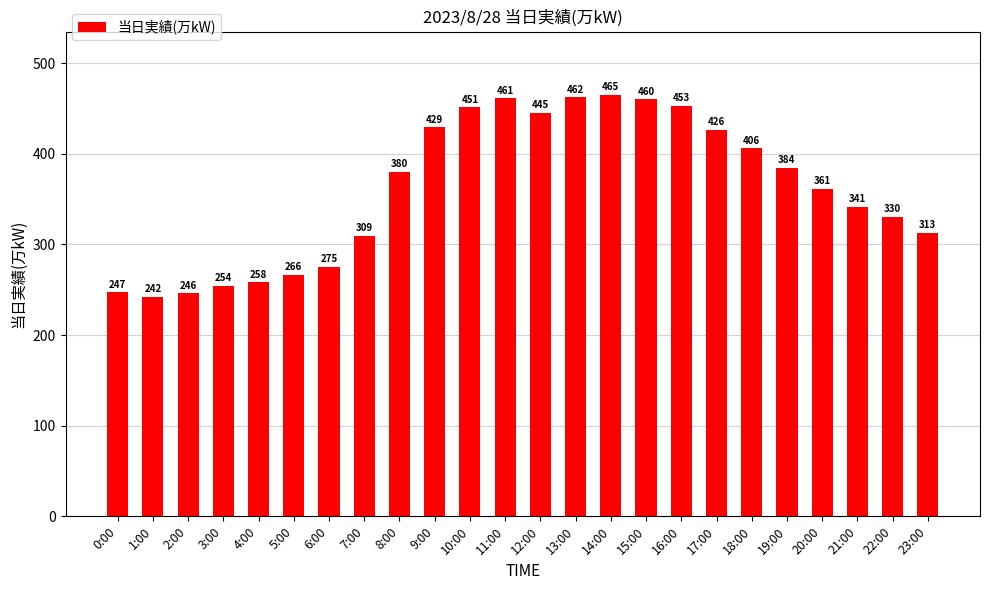

Is it true that the value at 7:00 is 143?

False